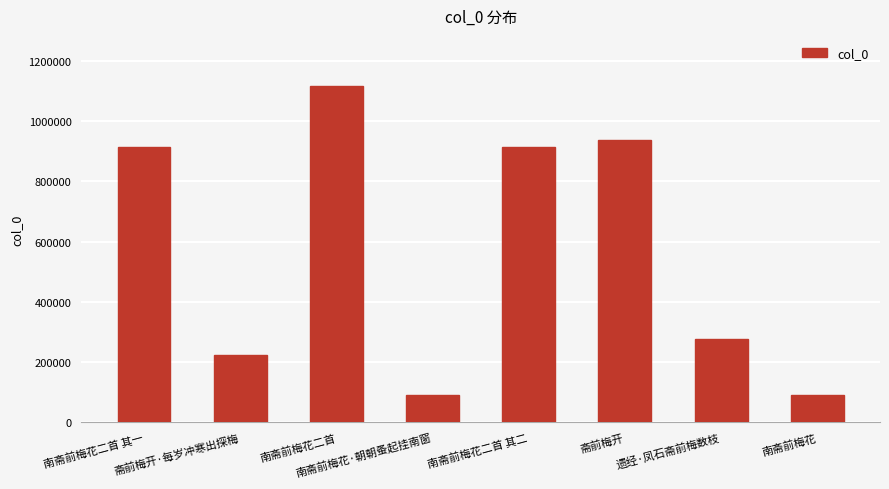

What position from the left is 南斋前梅花二首 其二?

5